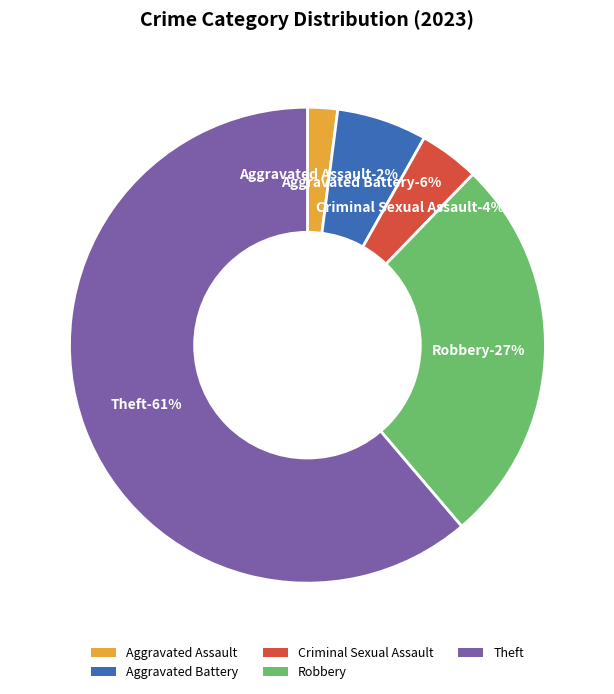

Does Aggravated Battery represent more than half of the total?

No